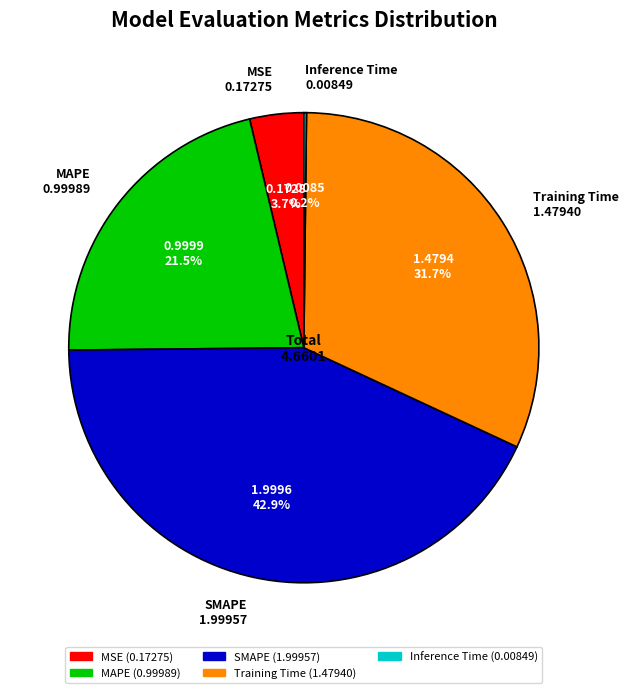

To the nearest percent, what percentage of the pie is SMAPE?

43%